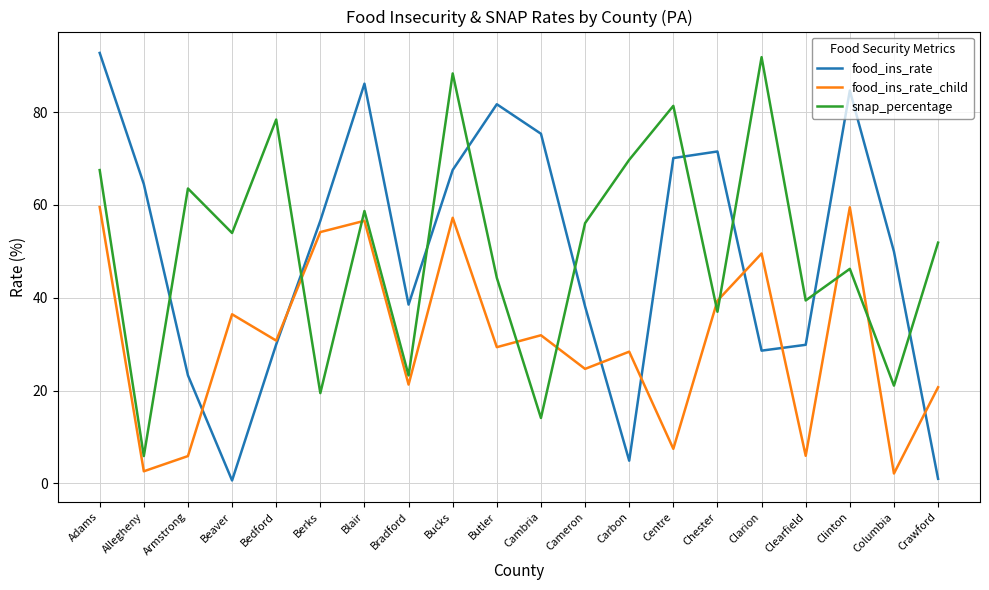

The value of snap_percentage at Adams is 67.5. True or false?

True